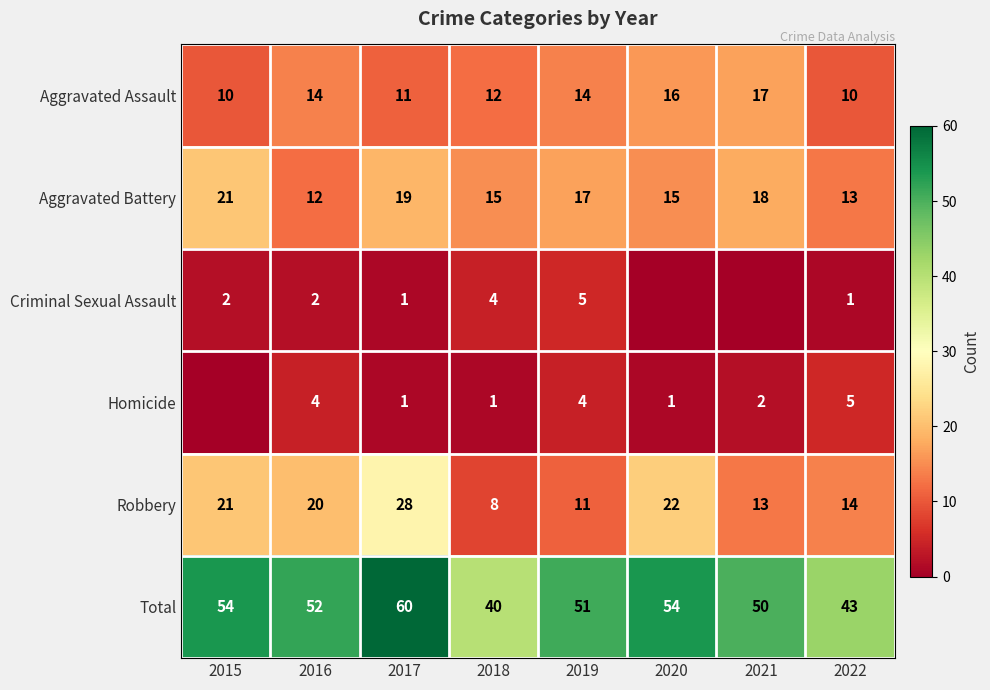

At which label does Robbery reach its peak?

2017